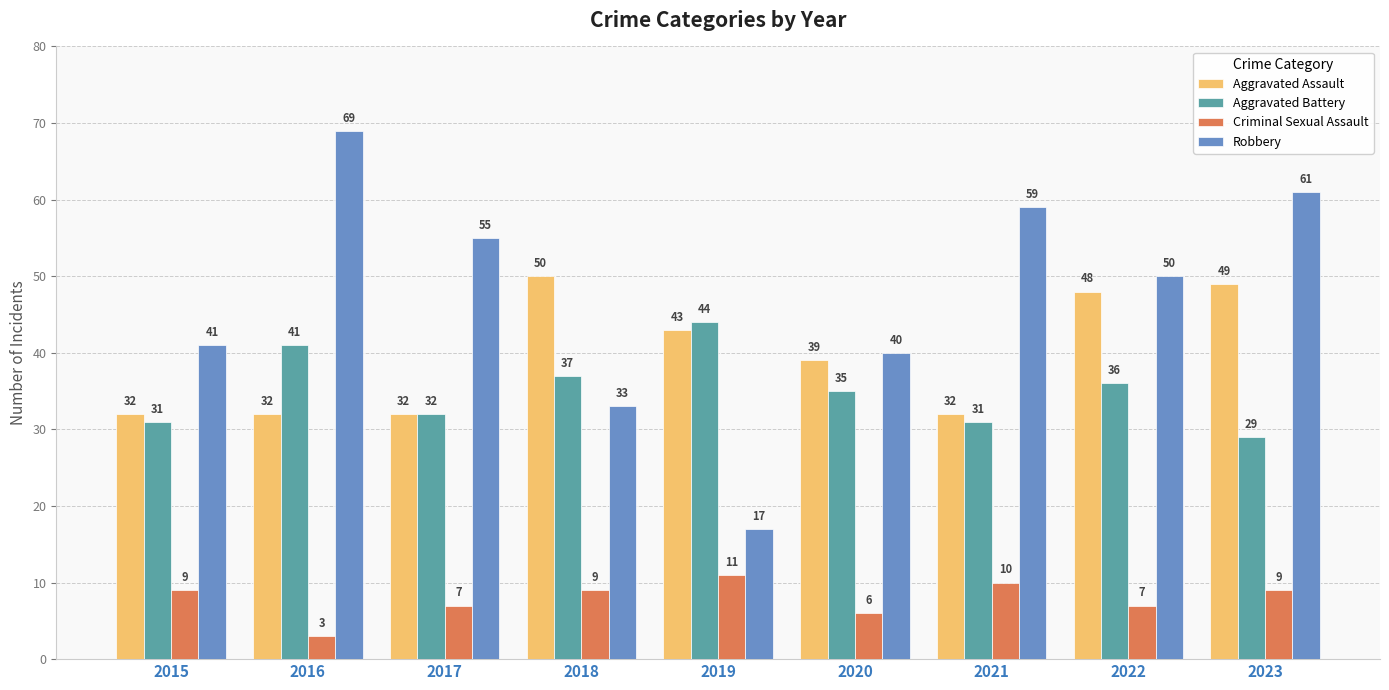

List the series in order of their peak value, highest first.

Robbery, Aggravated Assault, Aggravated Battery, Criminal Sexual Assault